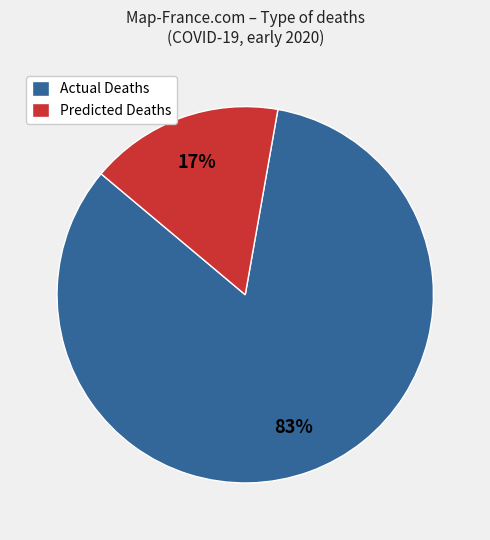

To the nearest percent, what is the combined percentage of Actual Deaths and Predicted Deaths?

100%